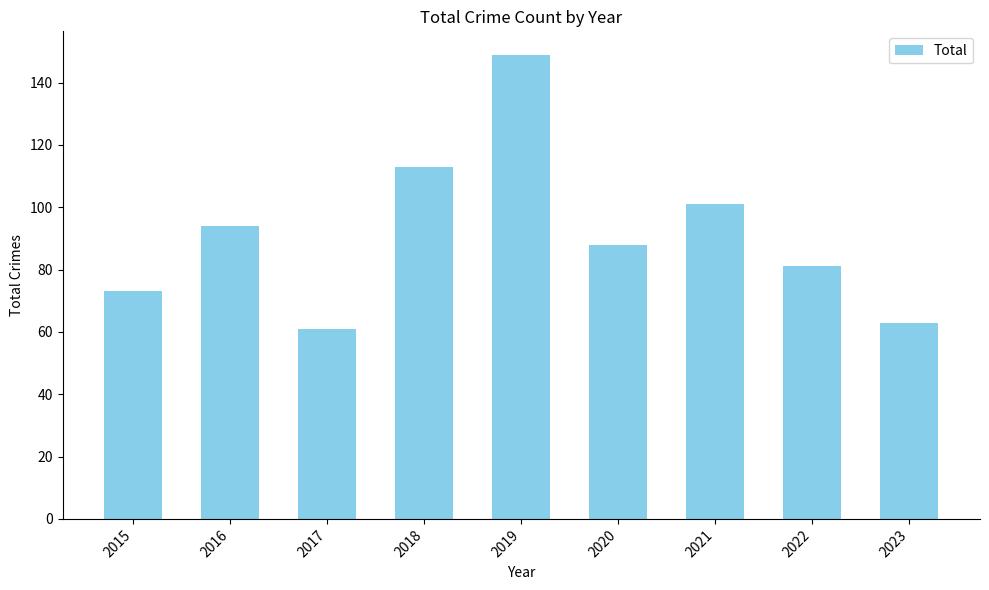

The chart shows a value of 113 at 2018. True or false?

True